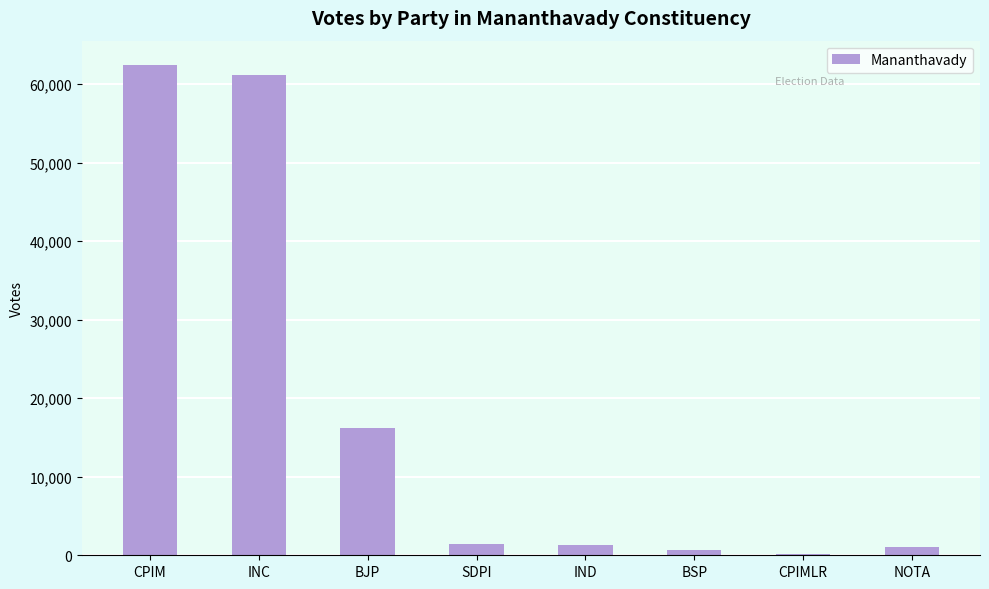

What is the value of the 4th bar from the left?

1377